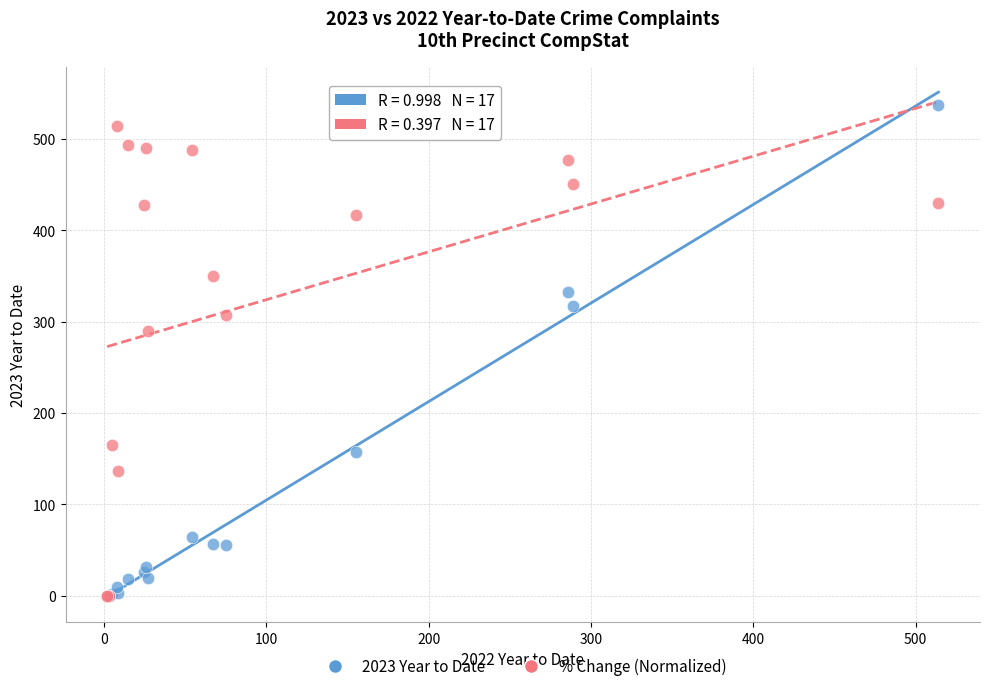

Across all series, what Y value is closest to 268?

289.4